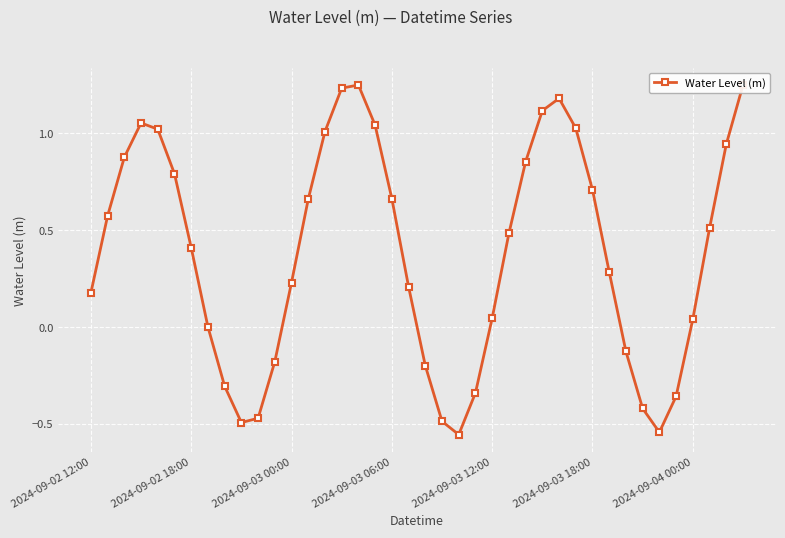

What is the sum of all values?

15.2